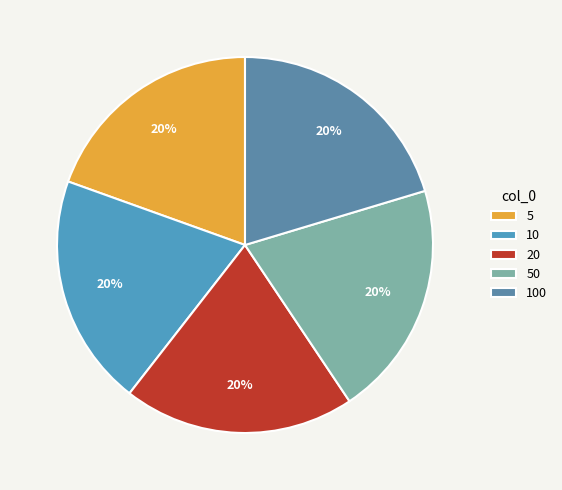

To the nearest percent, what is the combined percentage of 20 and 100?

40%